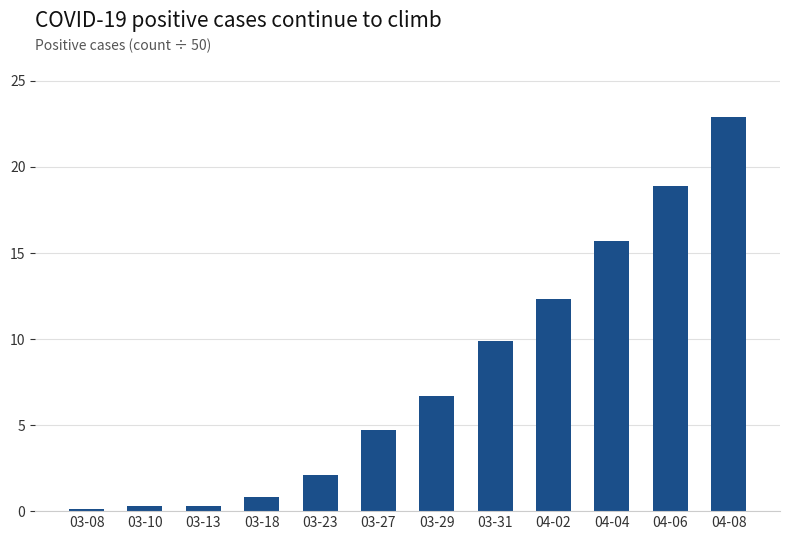

What is the minimum value shown in the chart?

0.1